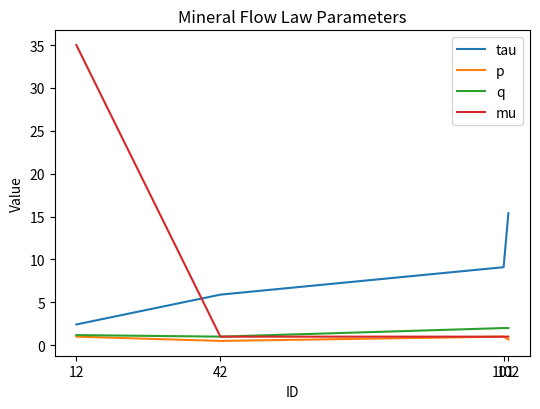

Which series has the largest range (max minus min)?

mu